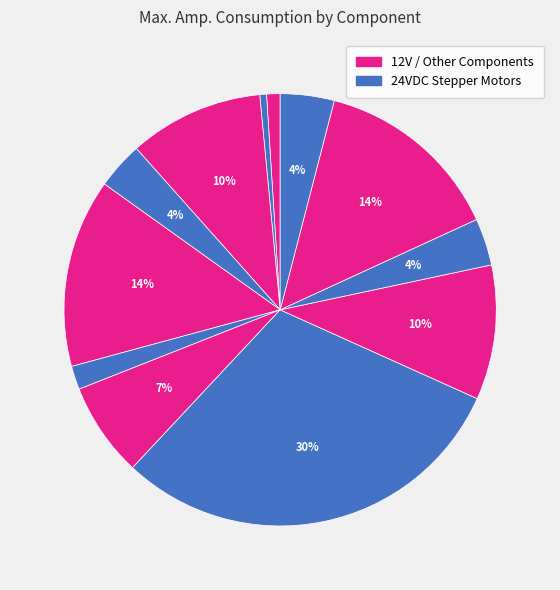

How many slices are in this pie chart?

12